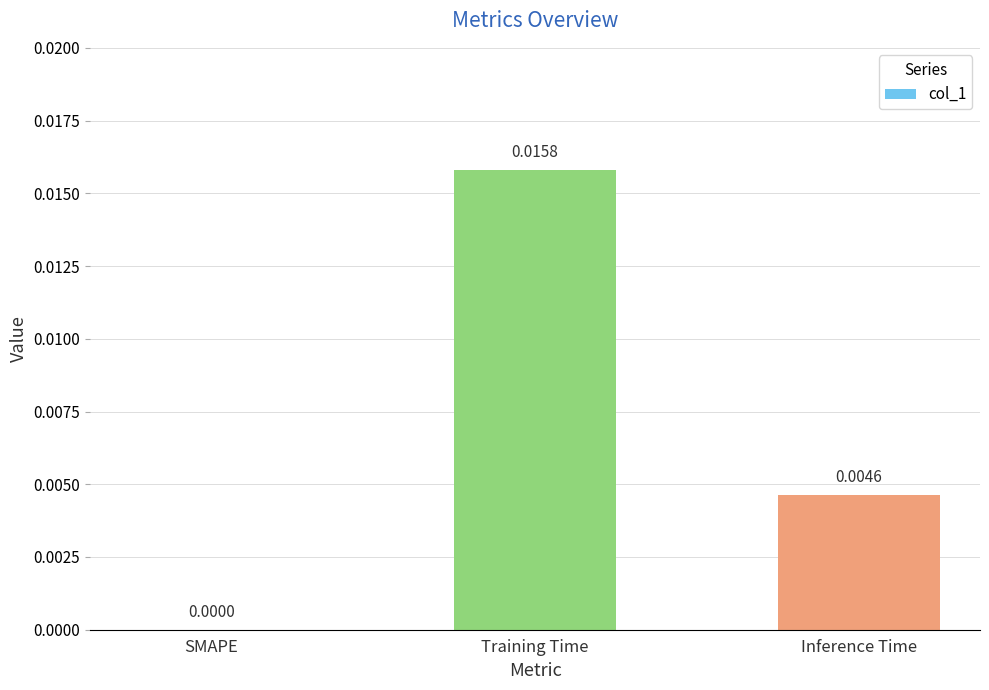

Which has a higher value, Training Time or Inference Time?

Training Time